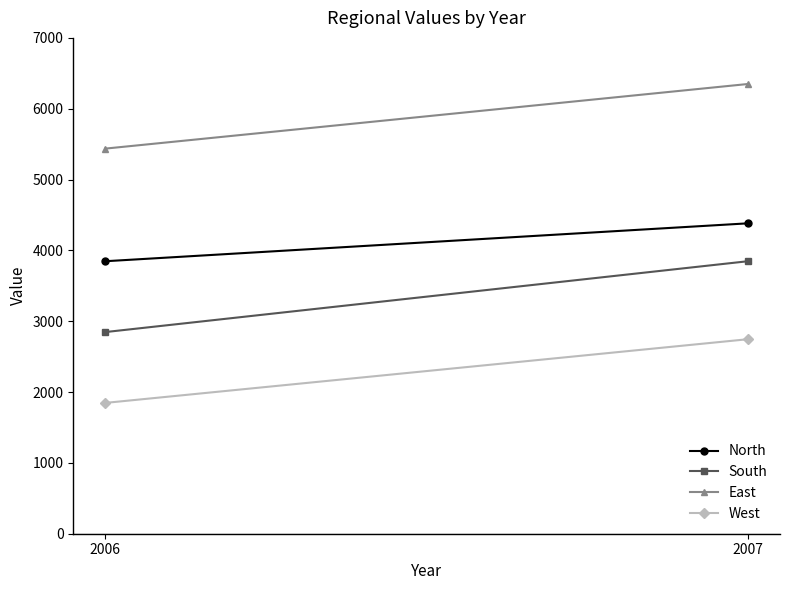

What is the value of the West point at the 1st from the left?

1847